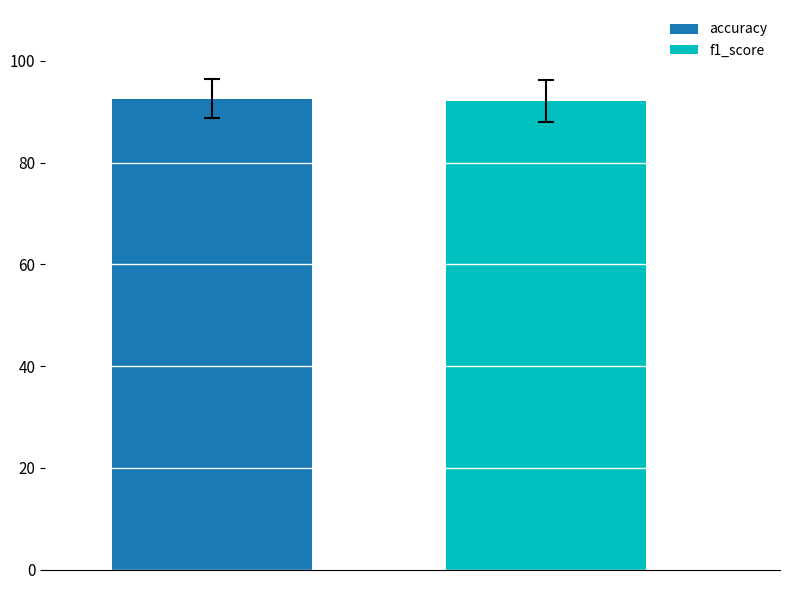

Which series has the widest spread of values?

accuracy